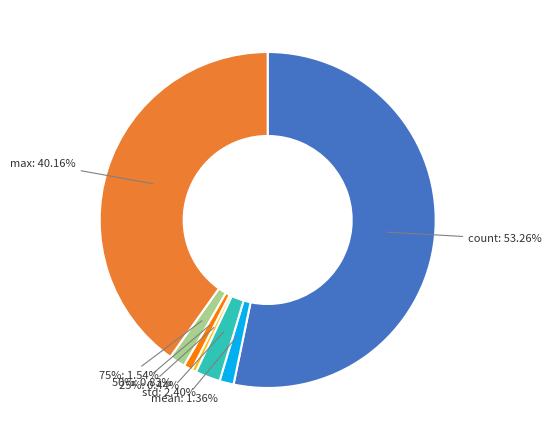

Which slice is the largest?

count